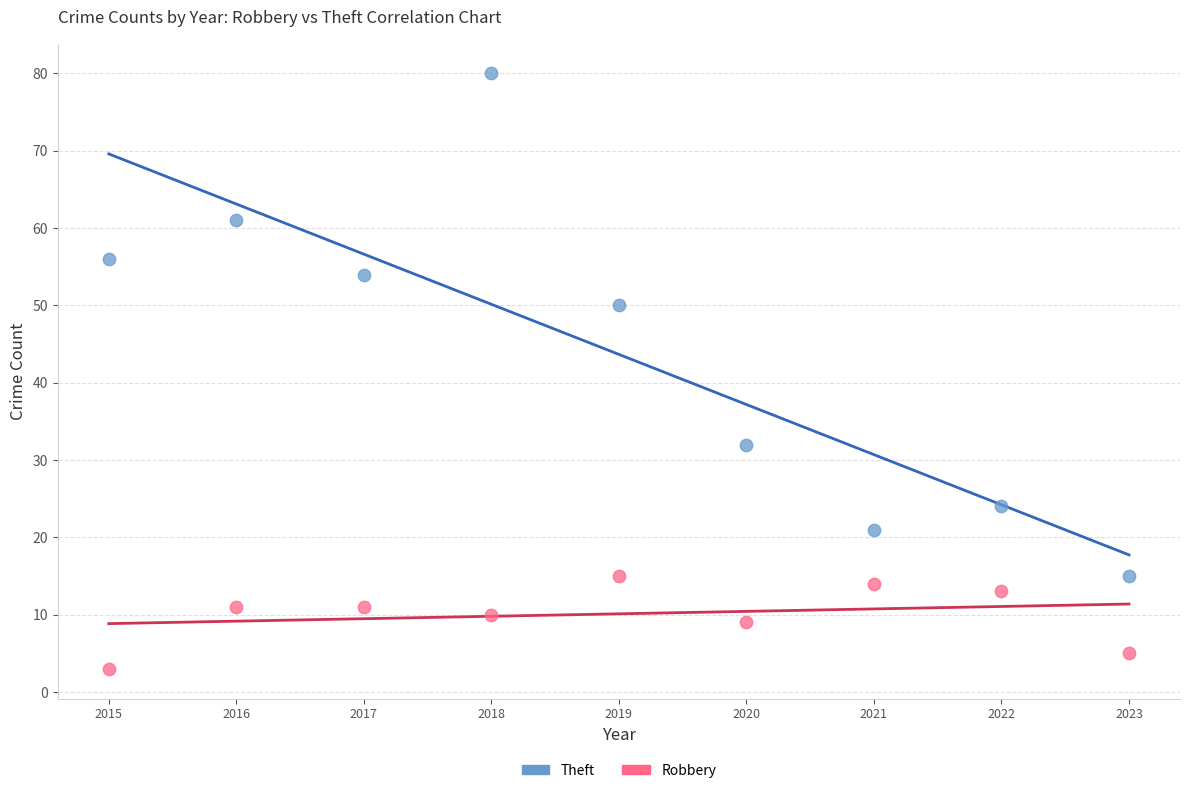

In the Theft series, what Y value is closest to 47?

50